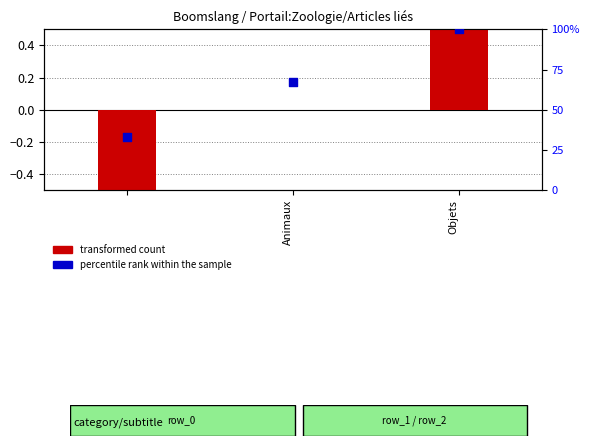

At how many categories does at least one series exceed 52?

2